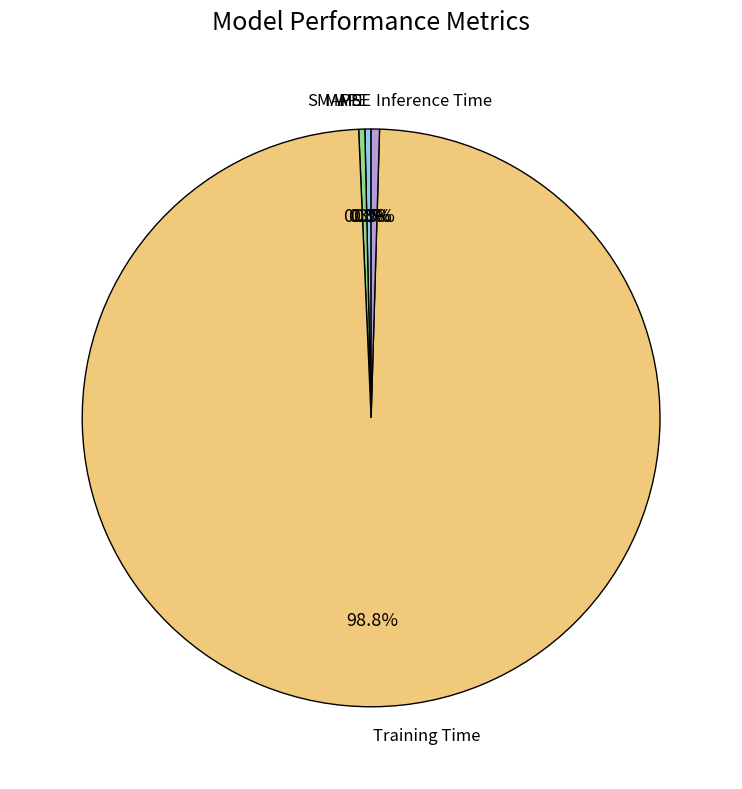

Which has a higher value, Training Time or SMAPE?

Training Time